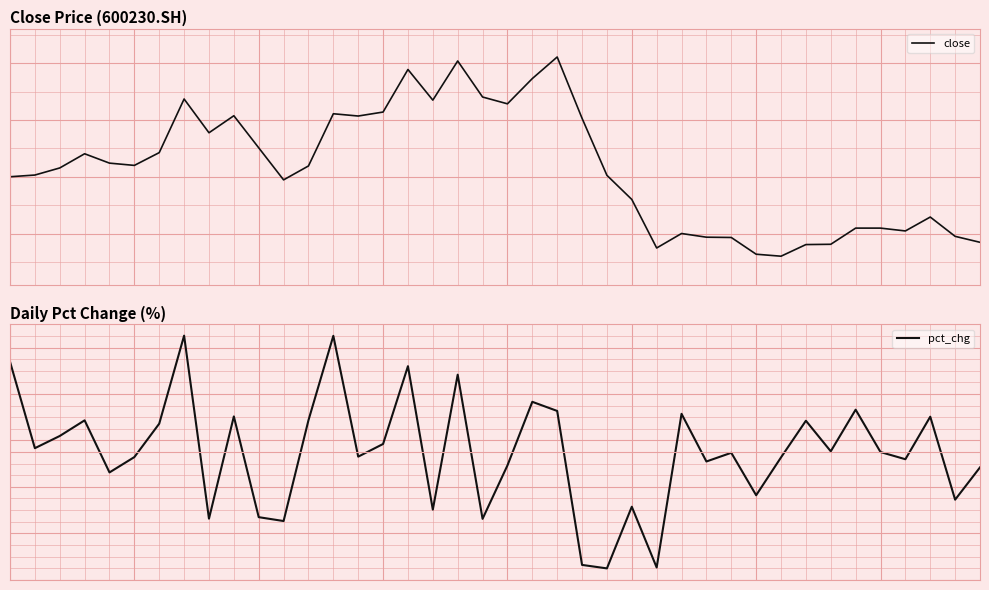

True or false: pct_chg and close intersect in this chart.

False